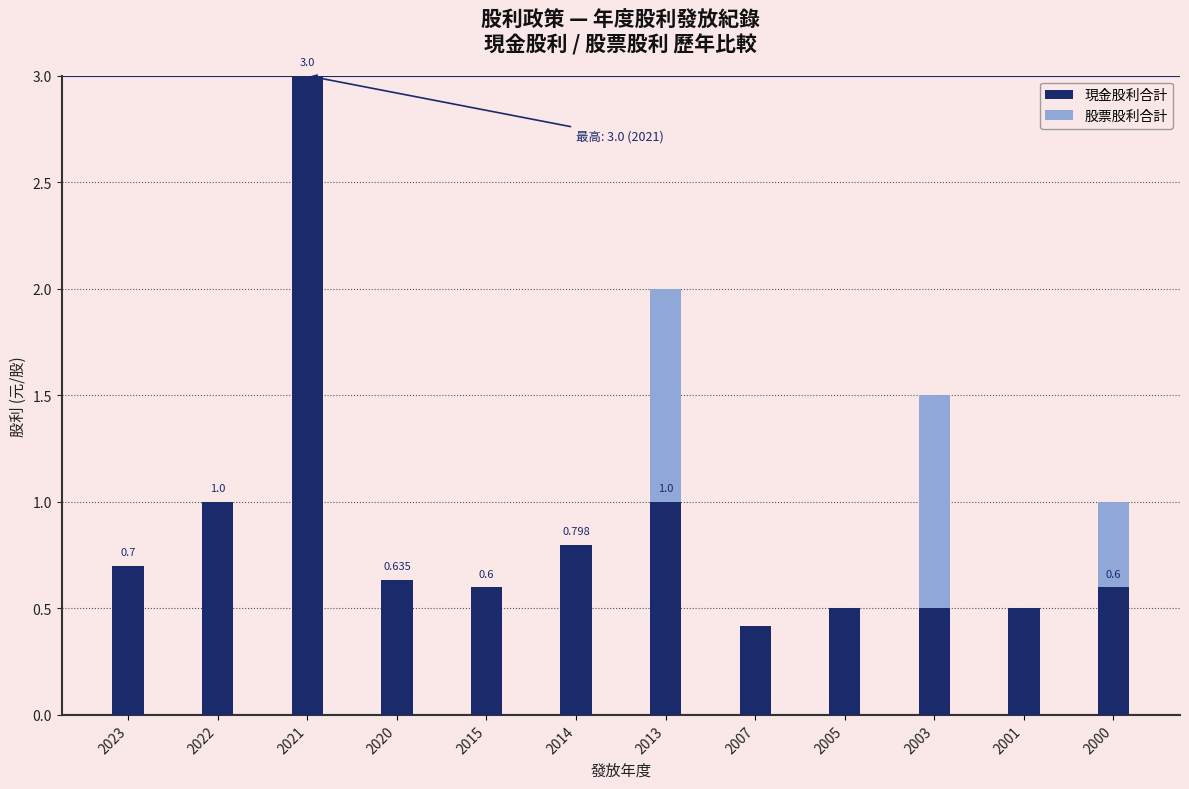

Count the number of categories in the chart.

12